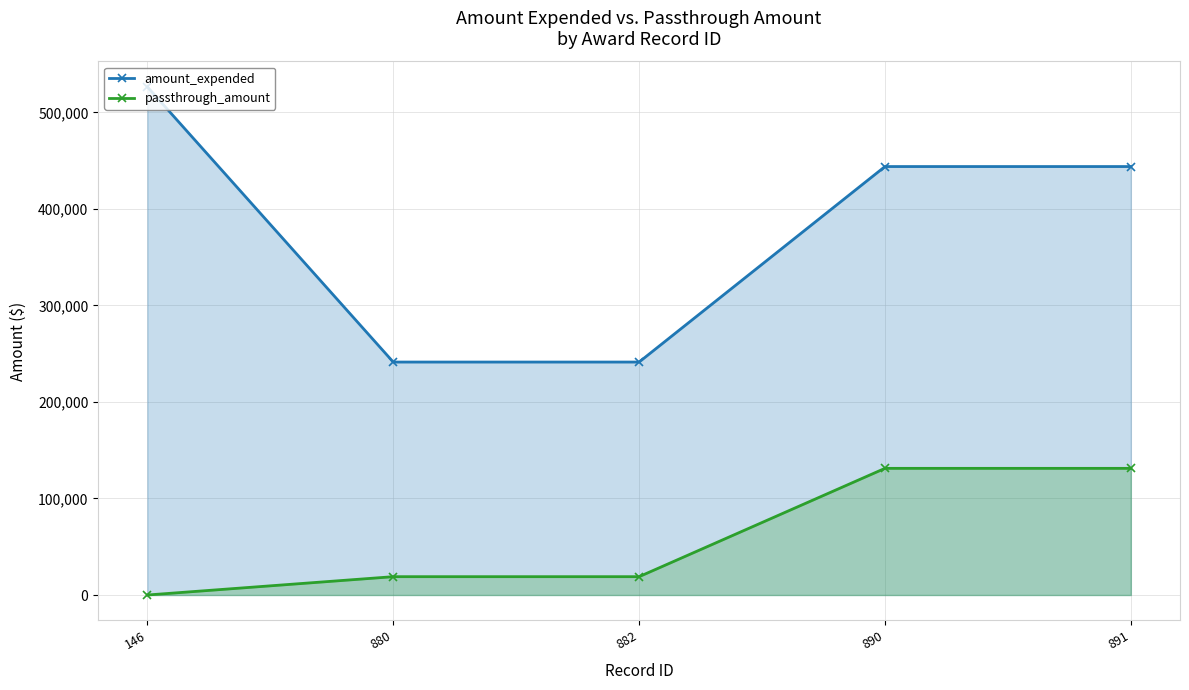

At 891, list the series in order from largest to smallest.

amount_expended, passthrough_amount